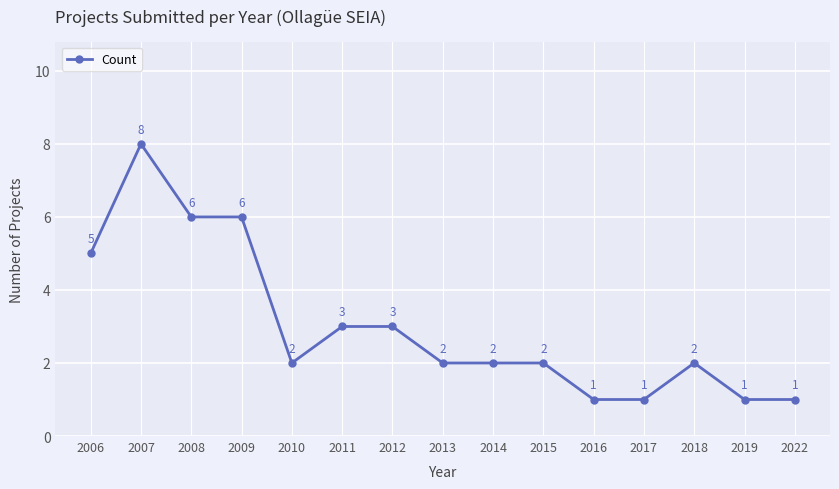

Which has a higher value, 2007 or 2017?

2007